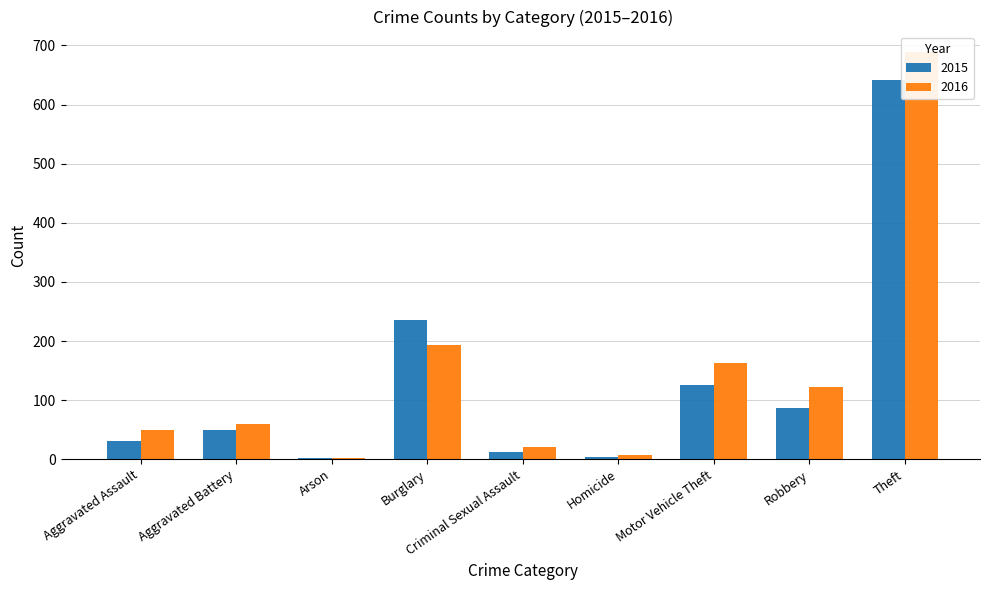

Where does the 2015 series first go above 50?

Burglary